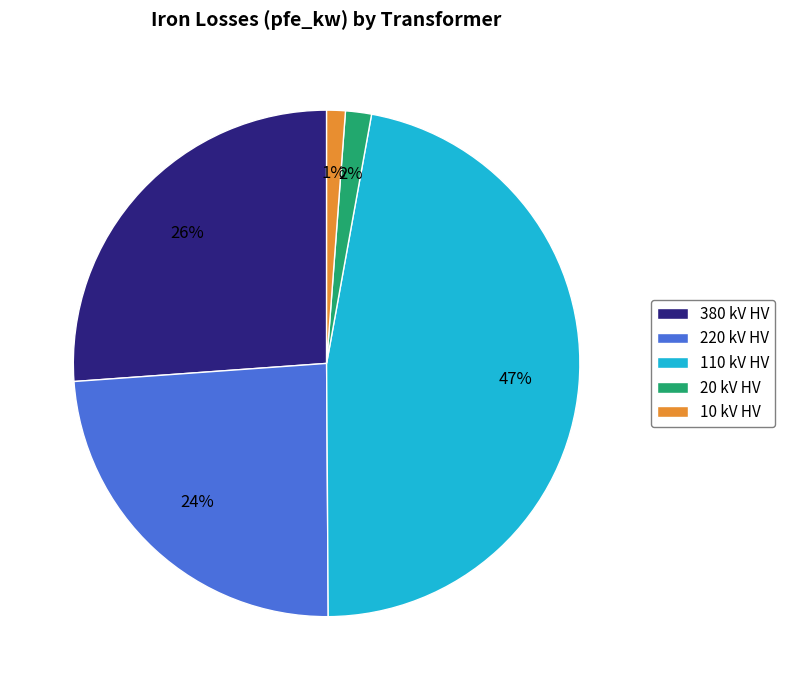

Which has a higher value, 110 kV HV or 10 kV HV?

110 kV HV